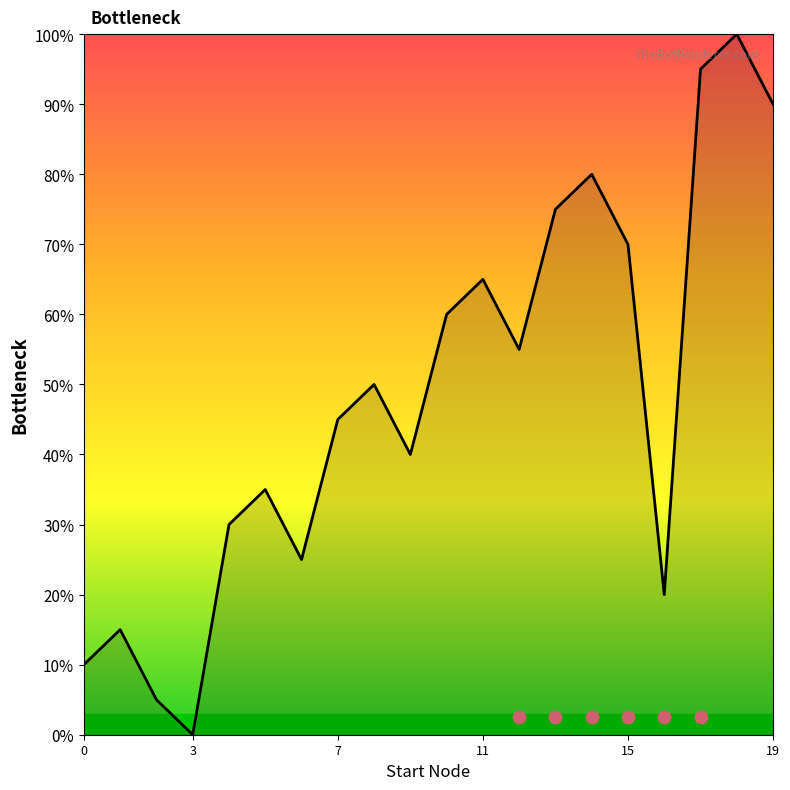

What is the change in value from 13 to 19?

+15.0